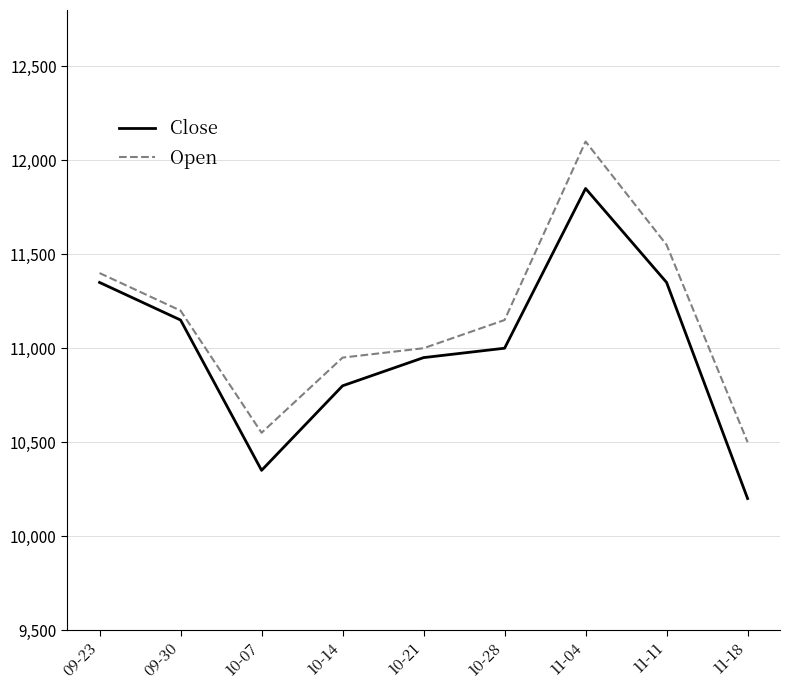

What is the difference between the maximum and minimum values in the Open series?

1600